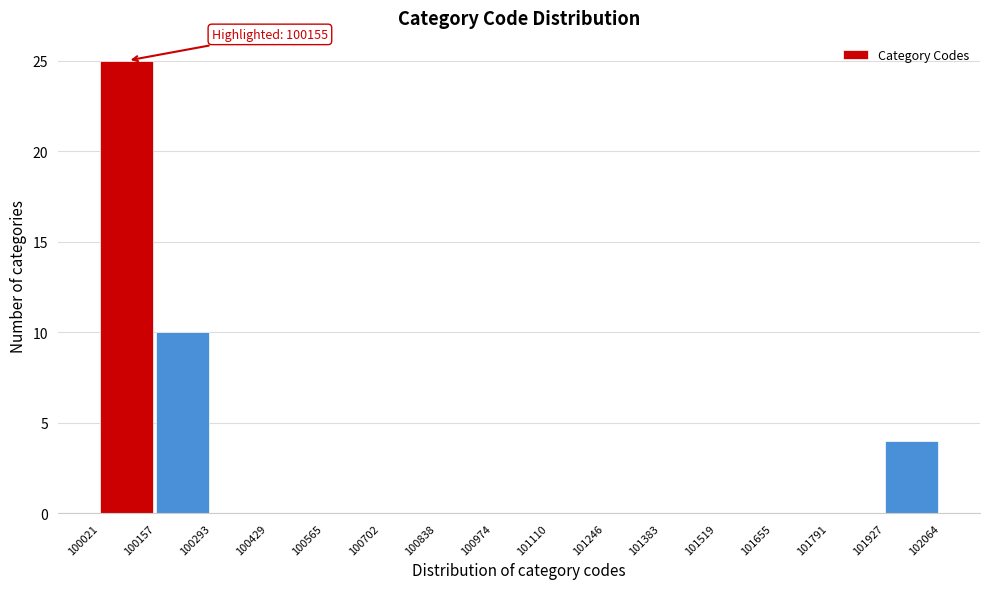

Which range on the x-axis has the tallest bar?

100021 to 100157